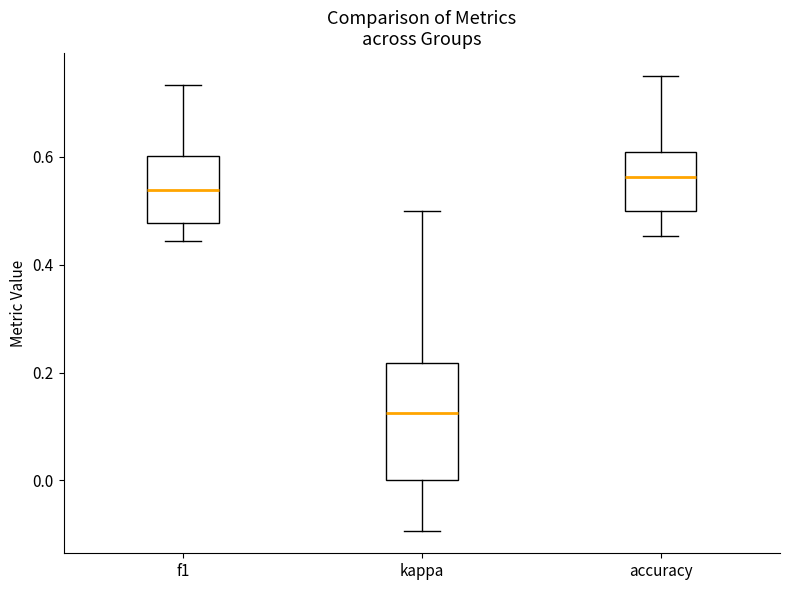

Reading left to right, read every box against the y-axis: the position of its median line, the range the box covers, and the ends of its whiskers. The values are not printed on the chart, so give them approximately, as read against the axis.

f1: median 0.54, box 0.48 to 0.60, whiskers 0.44 to 0.74
kappa: median 0.12, box 0.00 to 0.22, whiskers -0.10 to 0.50
accuracy: median 0.56, box 0.50 to 0.60, whiskers 0.46 to 0.76